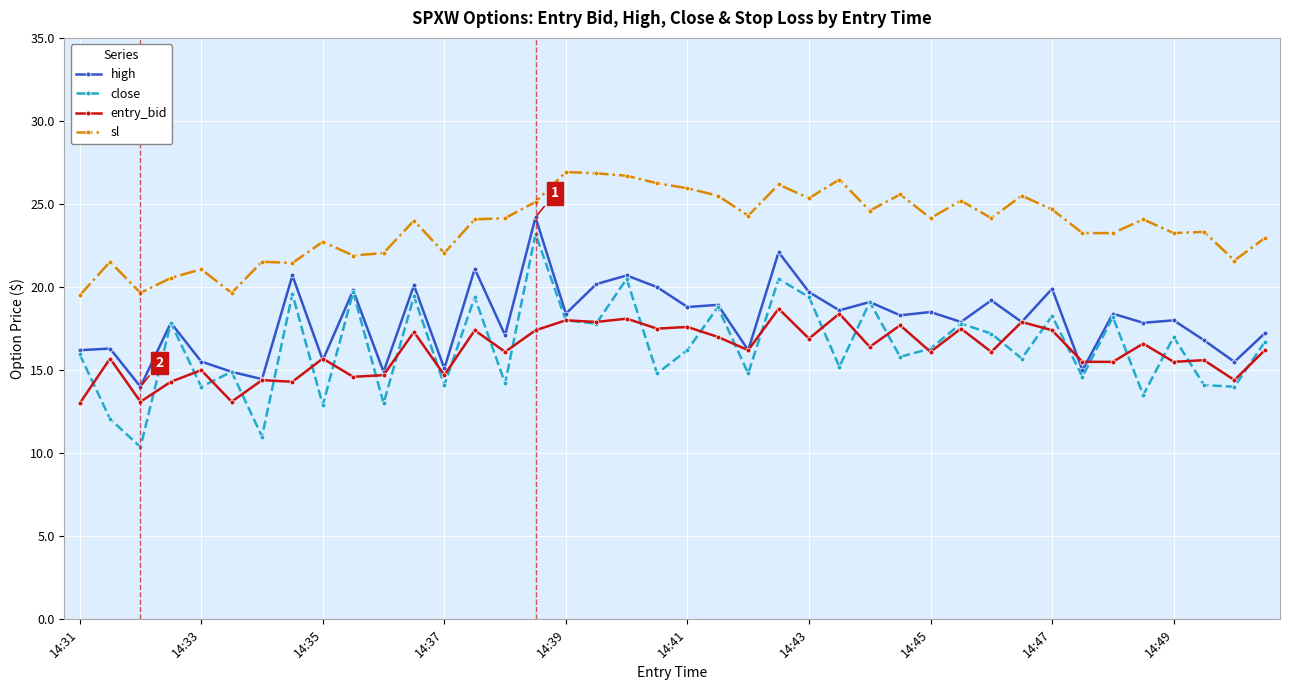

How many lines are shown in the chart?

4